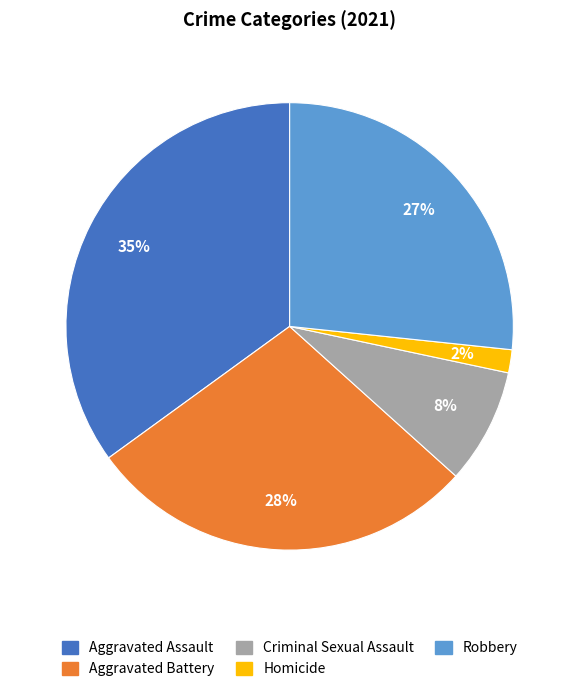

Is Homicide the majority of the pie?

No